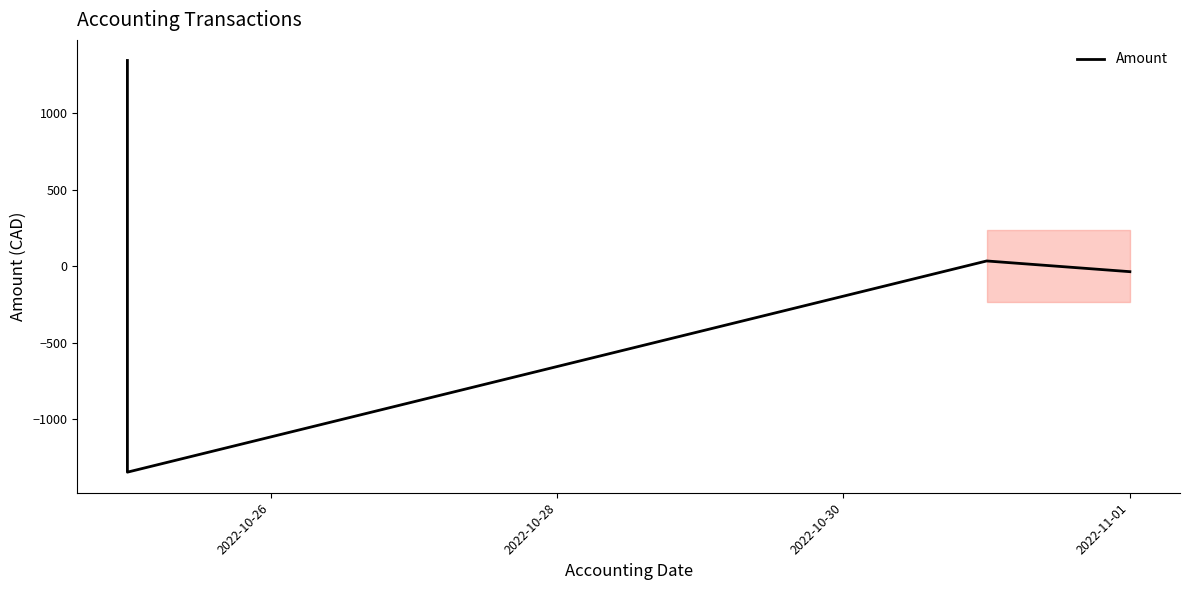

What is the total value across all series at 2022-11-01?

119277.0